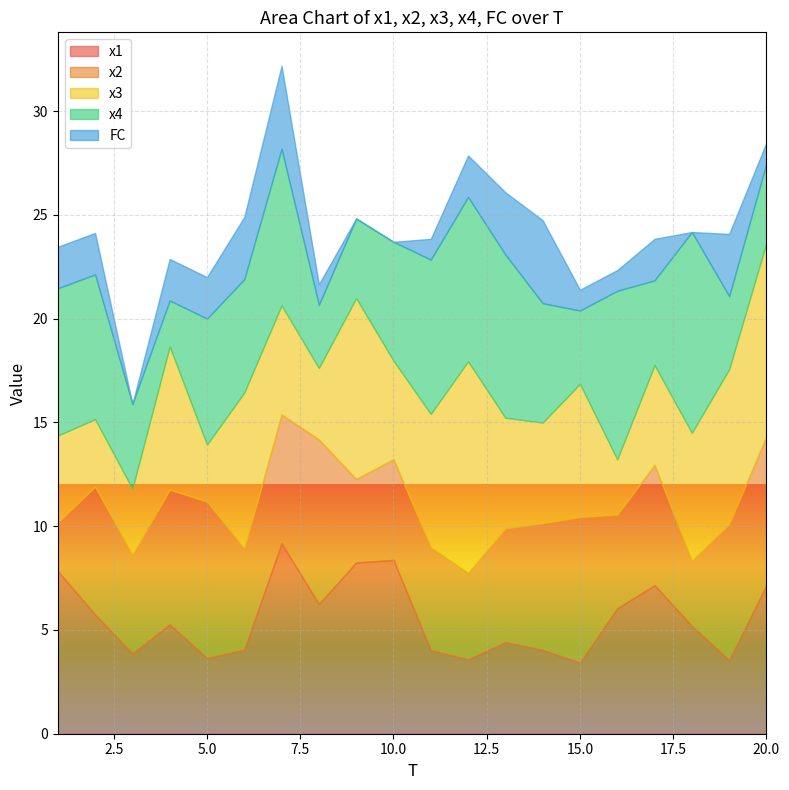

What is the sum of all x4 values?

113.8